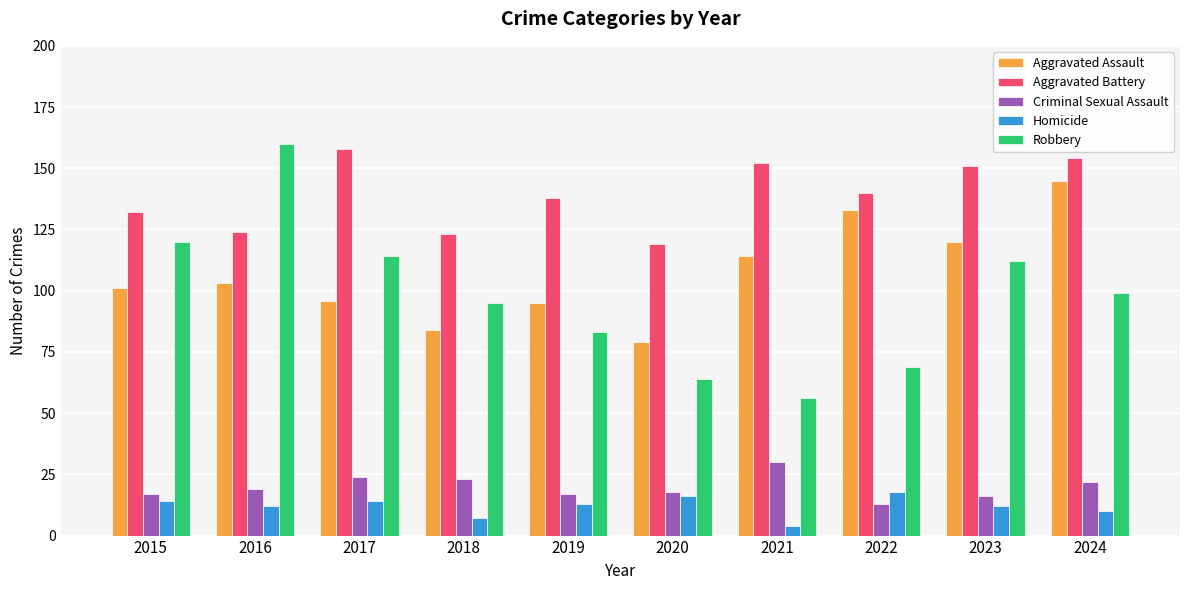

Reading left to right, extract all data points from this chart.

Aggravated Assault: 101	103	96	84	95	79	114	133	120	145
Aggravated Battery: 132	124	158	123	138	119	152	140	151	154
Criminal Sexual Assault: 17	19	24	23	17	18	30	13	16	22
Homicide: 14	12	14	7	13	16	4	18	12	10
Robbery: 120	160	114	95	83	64	56	69	112	99